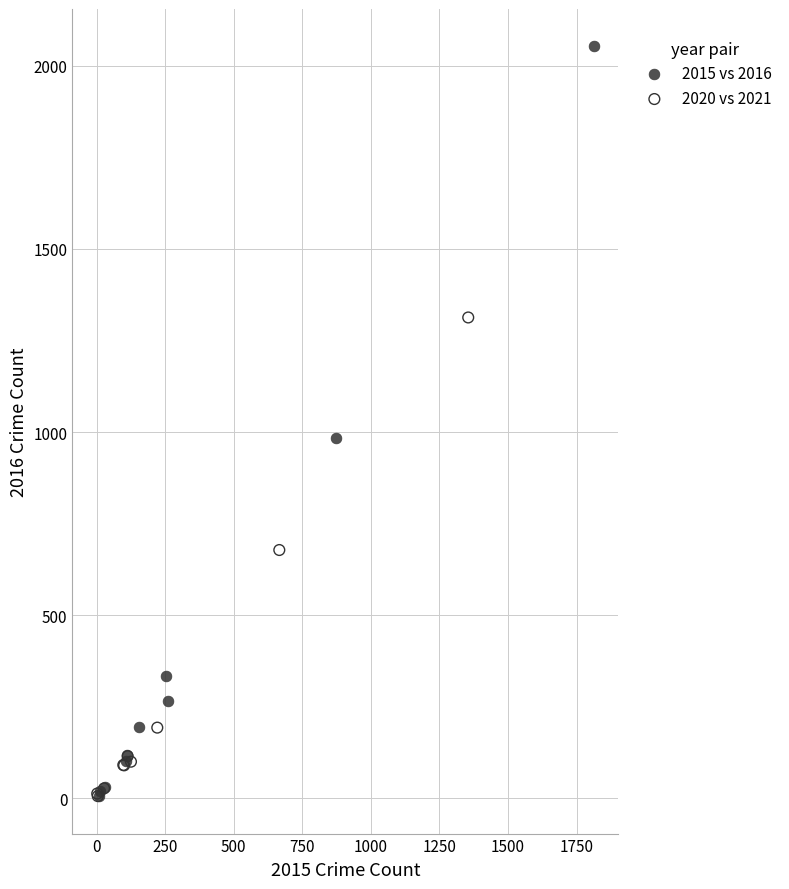

Which series has the largest Y range (max minus min)?

2015 vs 2016